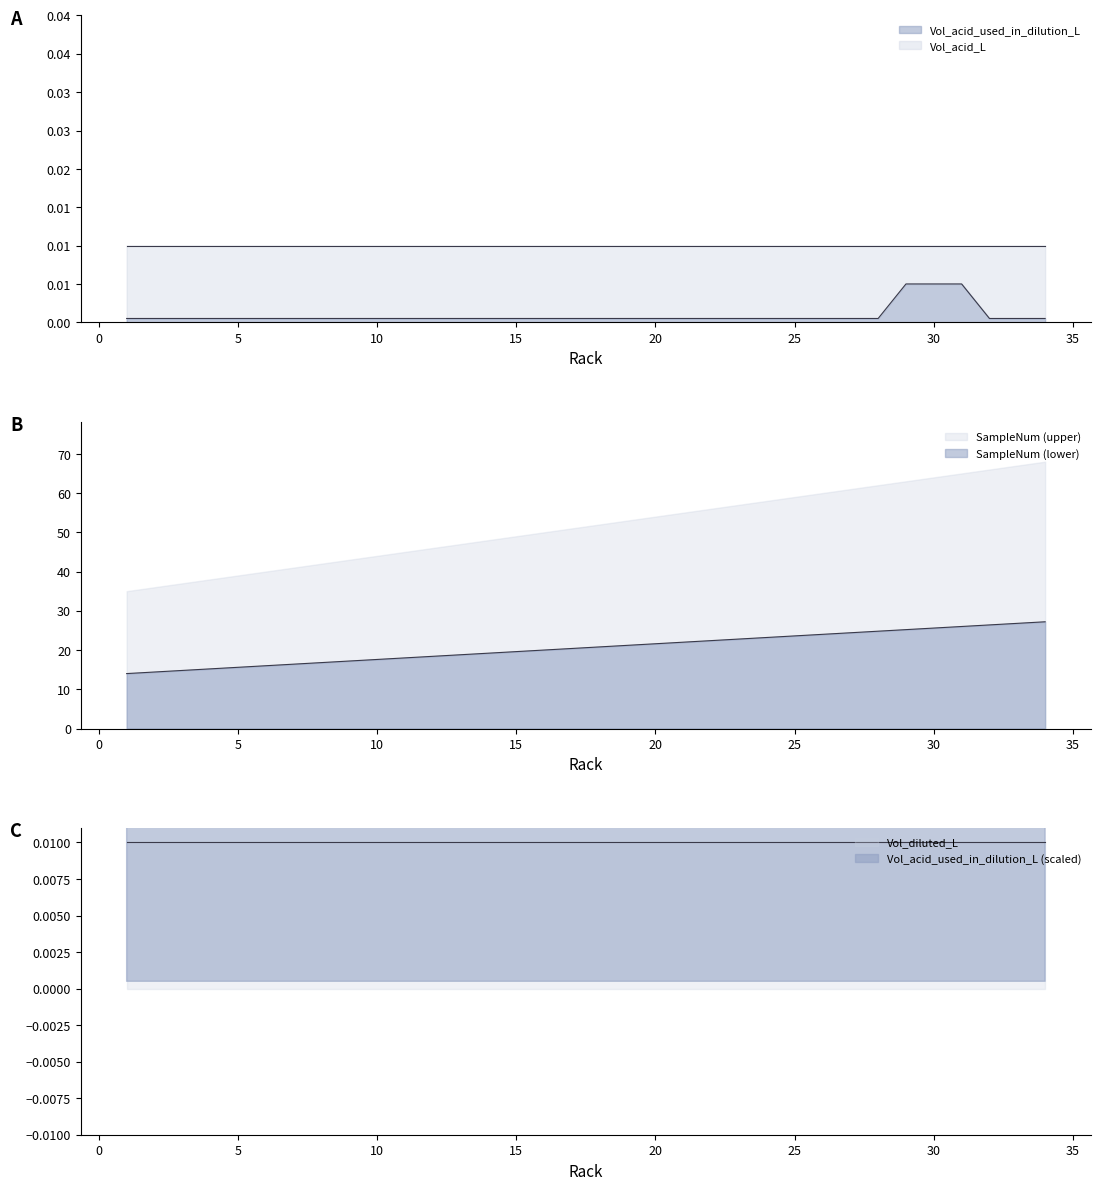

Which series has the largest total across all categories?

SampleNum